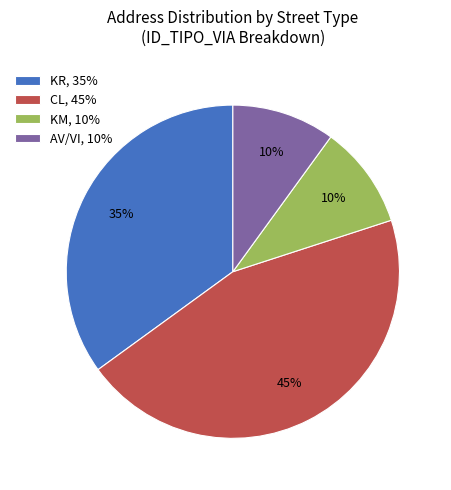

What is the largest slice in the pie chart?

CL, 45%